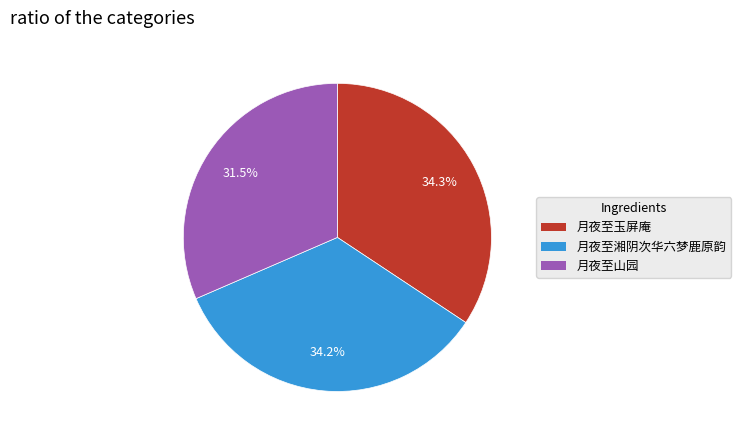

To the nearest percent, what percentage of the pie is 月夜至湘阴次华六梦鹿原韵?

34%